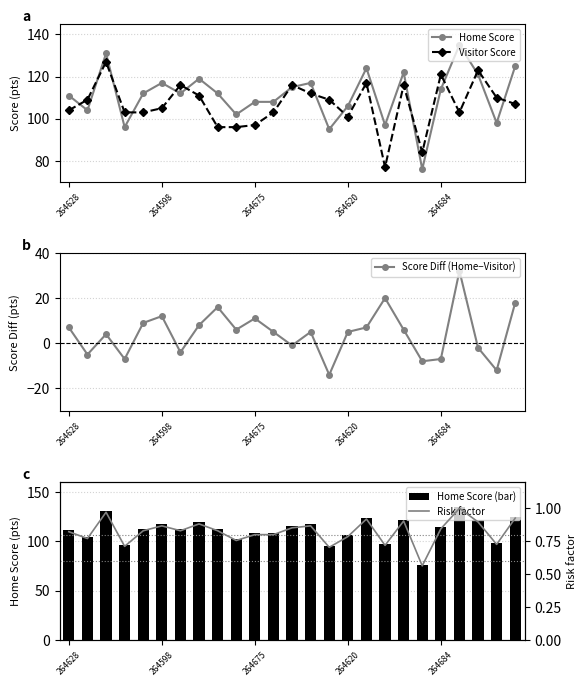

Read the Home Score (bar) value at 16.

124.0